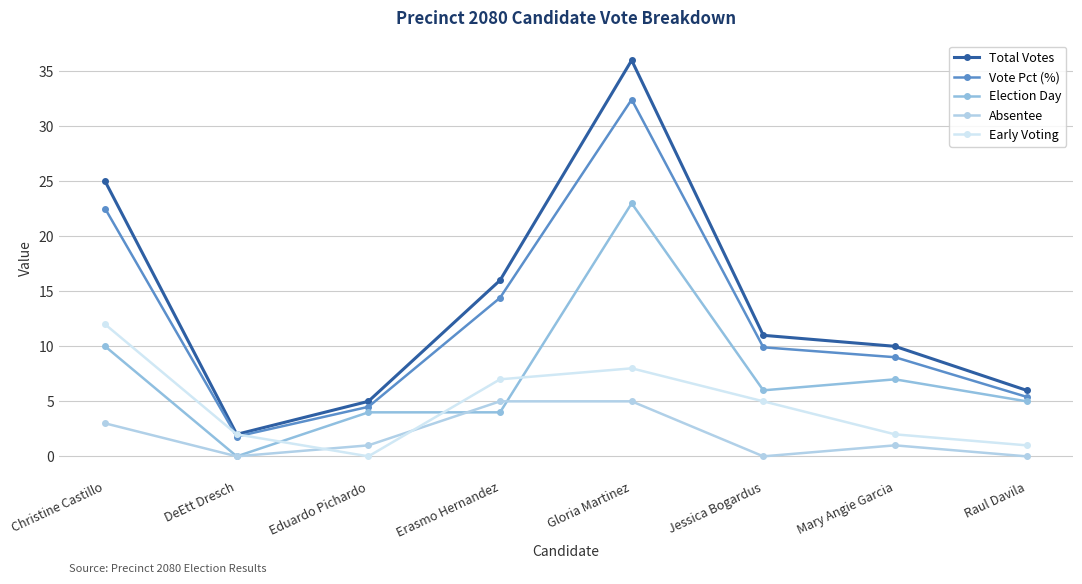

What are all the series names shown in the legend?

Total Votes, Vote Pct (%), Election Day, Absentee, Early Voting